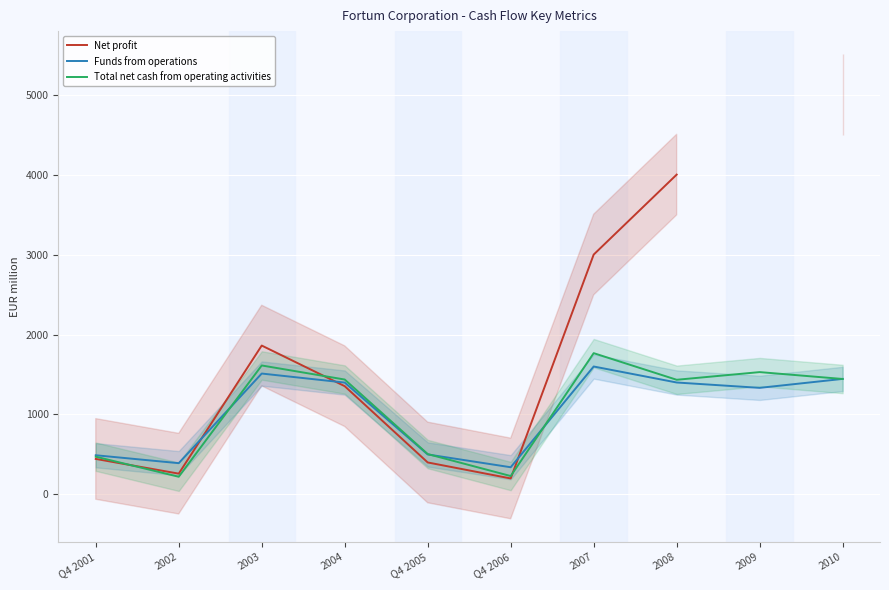

At how many categories does at least one series exceed 3434?

2